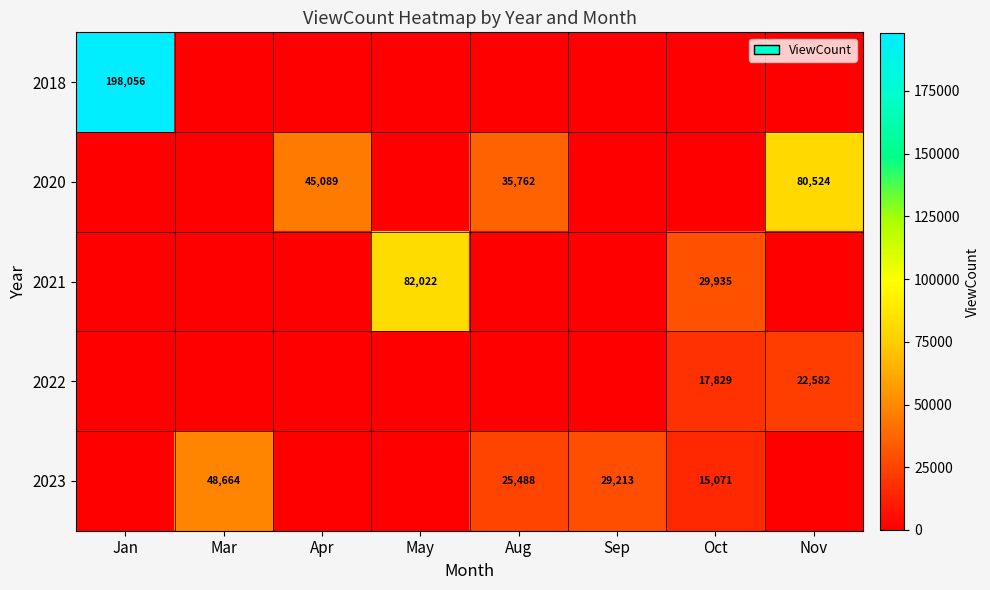

What is the sum of the 2020 values at Apr and Aug?

80851